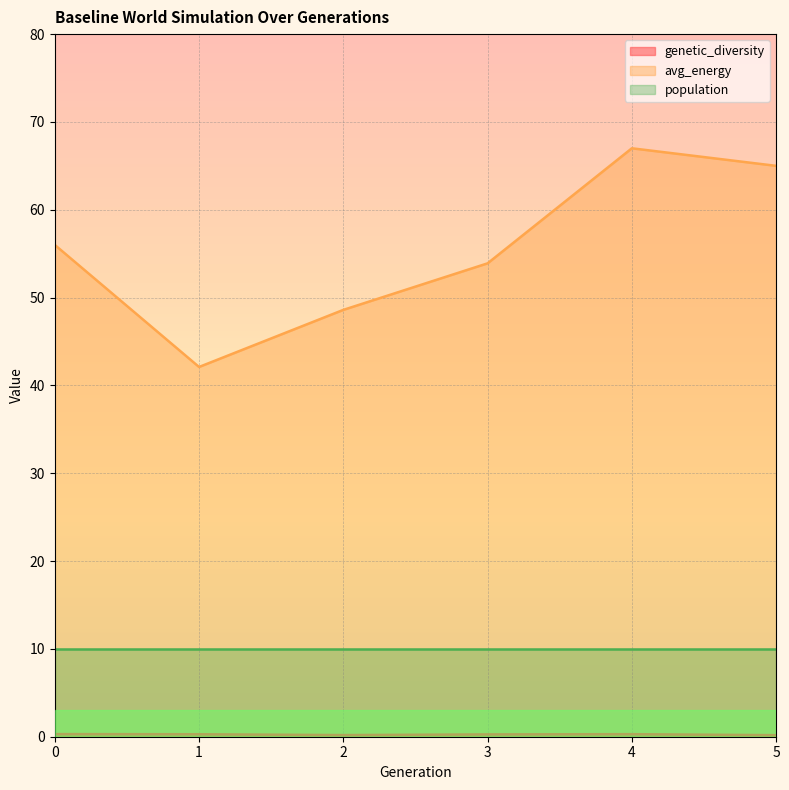

What is the average value of the genetic_diversity series?

0.3